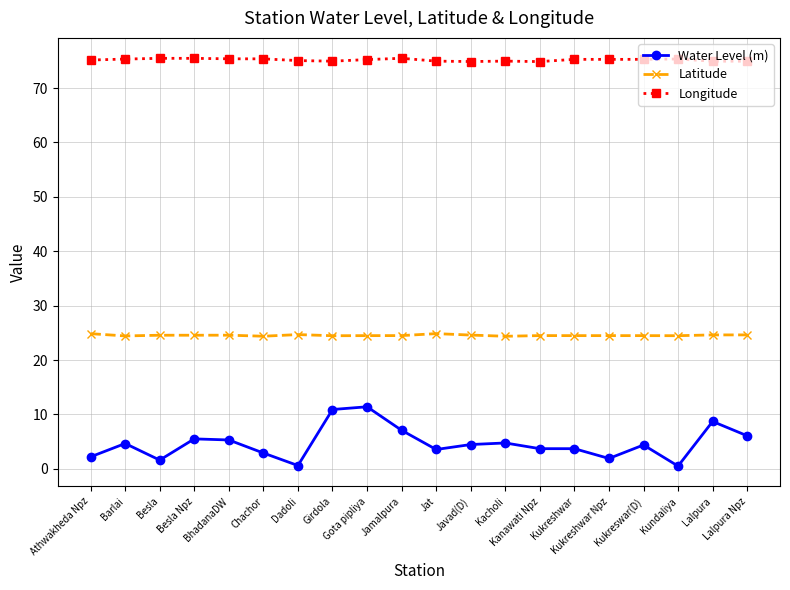

What is the average value of the Longitude series?

75.2